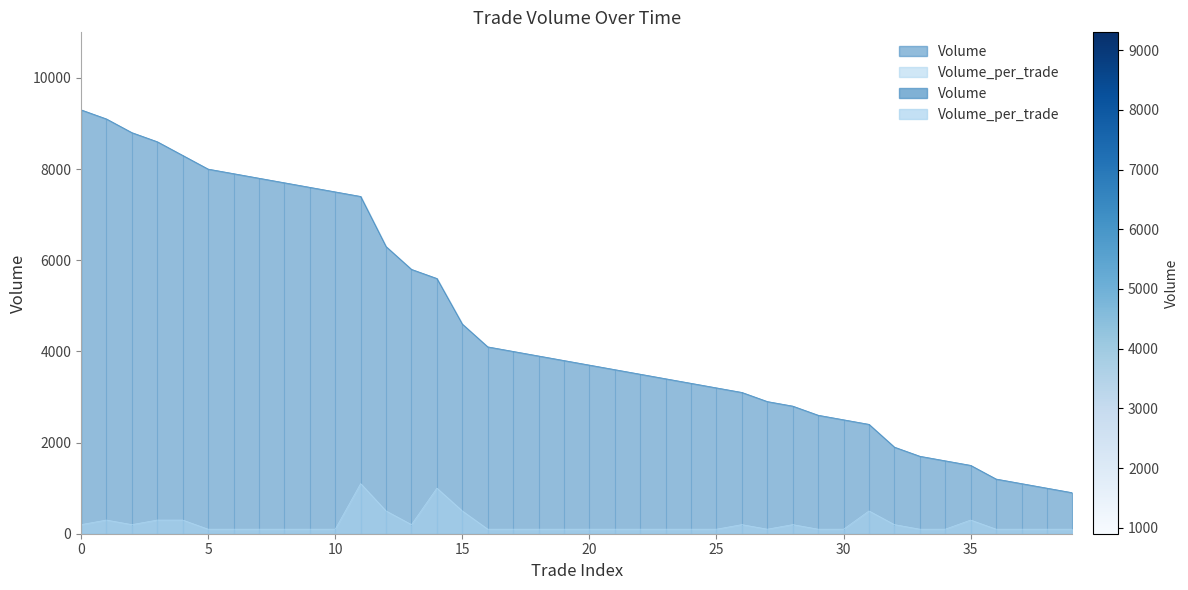

Which series changed the most between 13 and 14?

Volume_per_trade